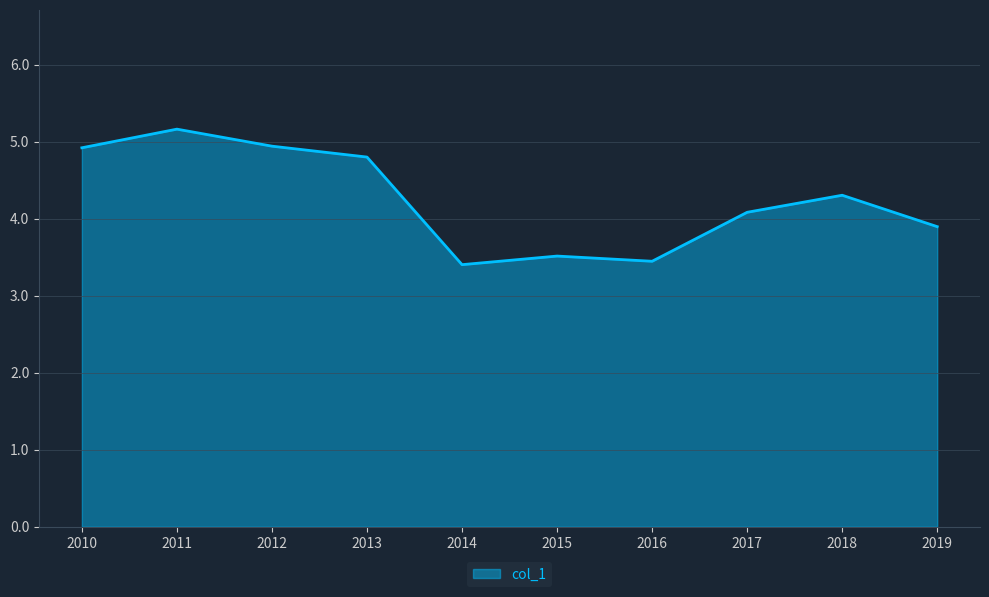

What is the difference between the maximum and minimum values?

1.8